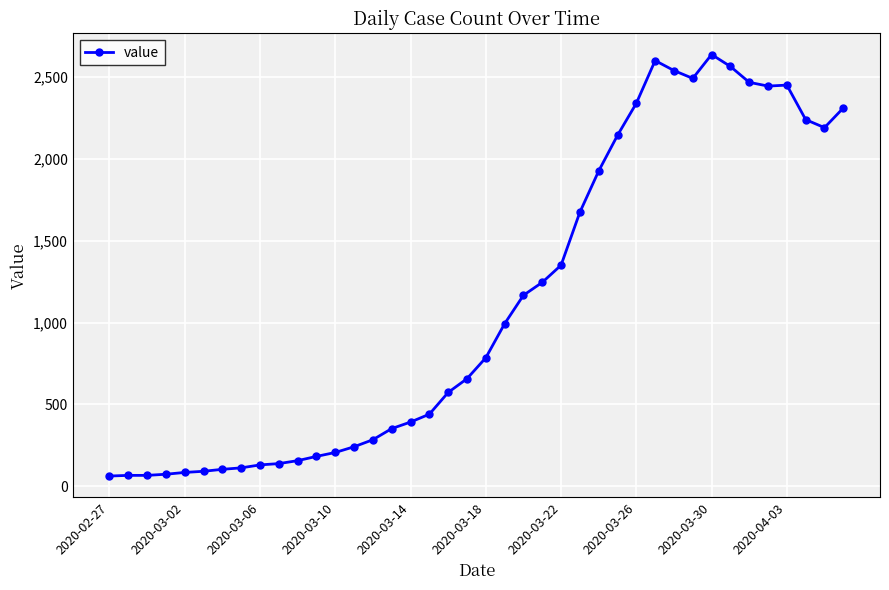

What is the value of the 23rd point from the left?

1167